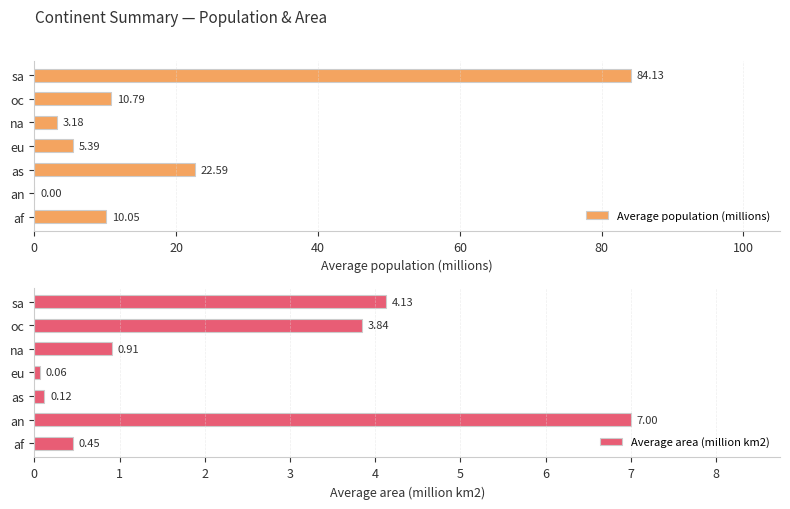

What is the difference between the second highest and minimum values in the Average population (millions) series?

22.6